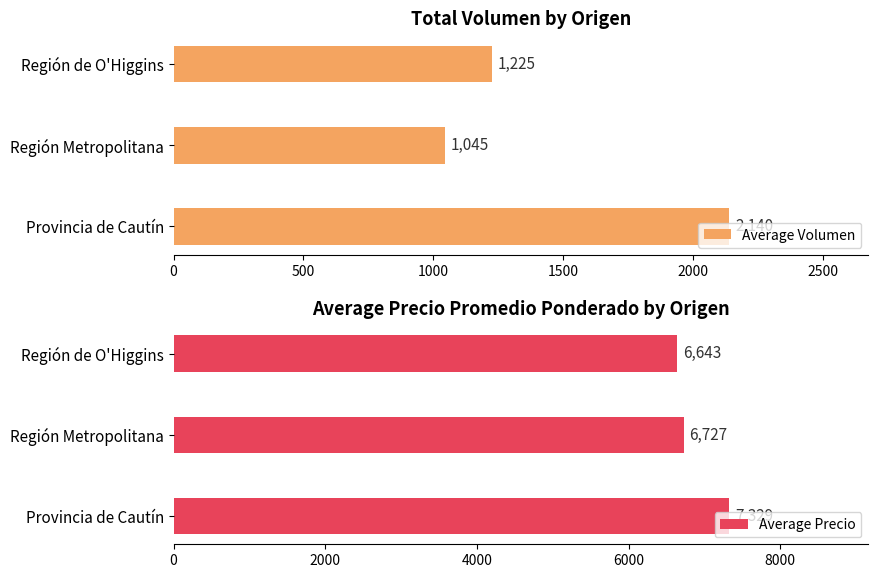

How many values in the Average Volumen series are below 1225?

1